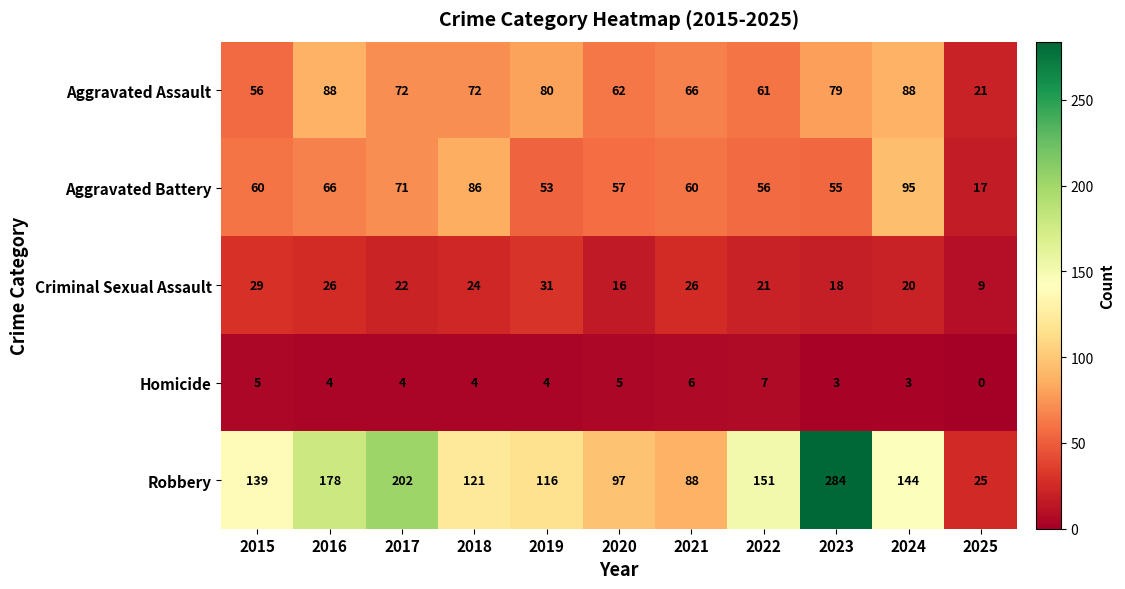

What is the sum of the Homicide values at 2022 and 2016?

11